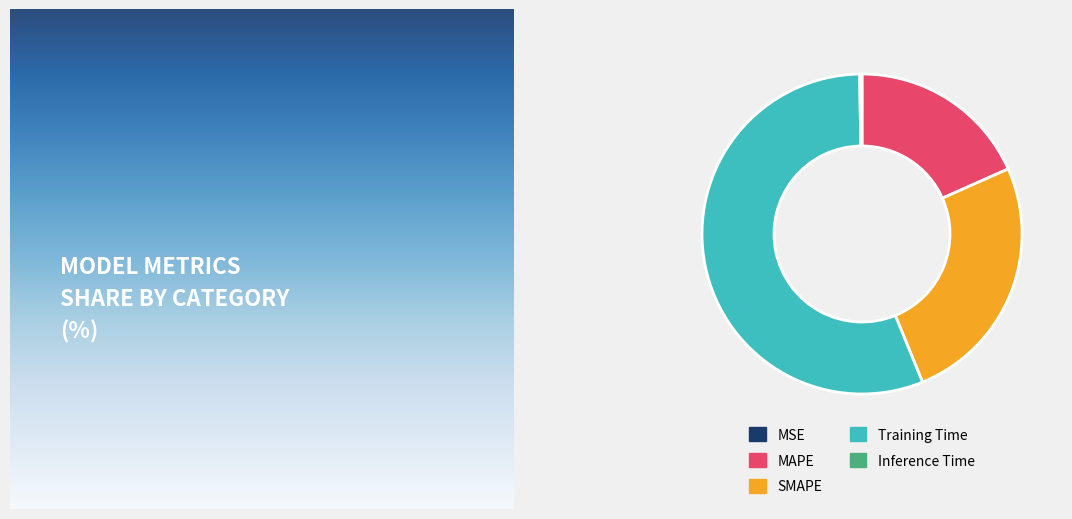

The SMAPE slice represents 31% of the pie. True or false?

False